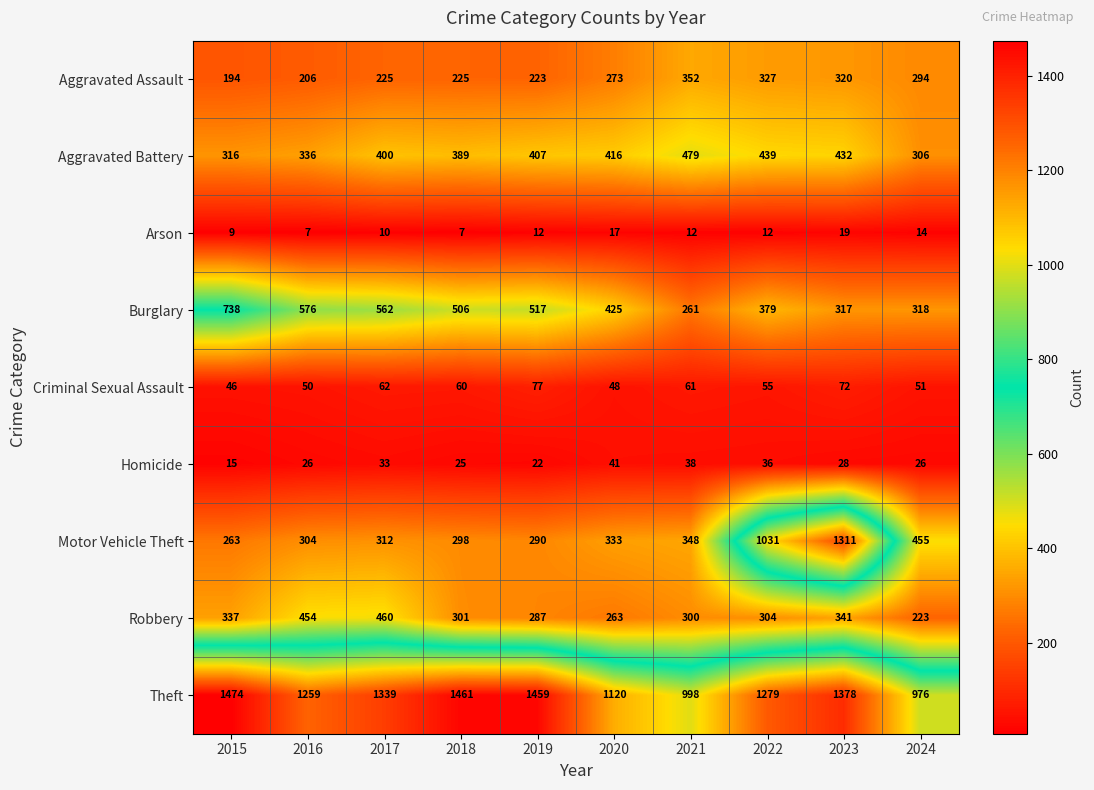

How many values in the Motor Vehicle Theft series are below 333?

5